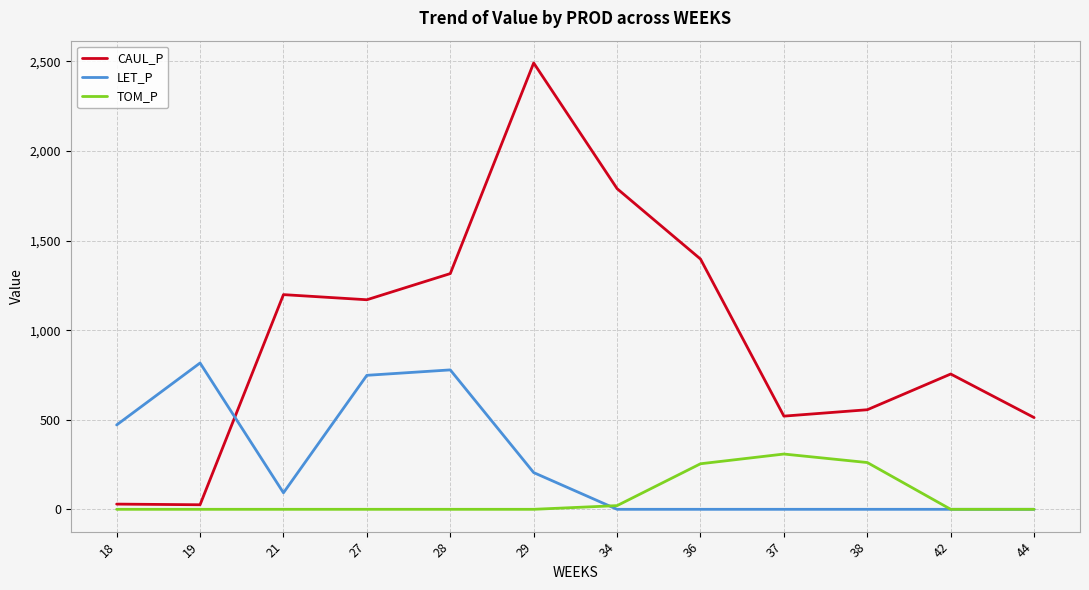

Which series changed the most between 19 and 44?

LET_P